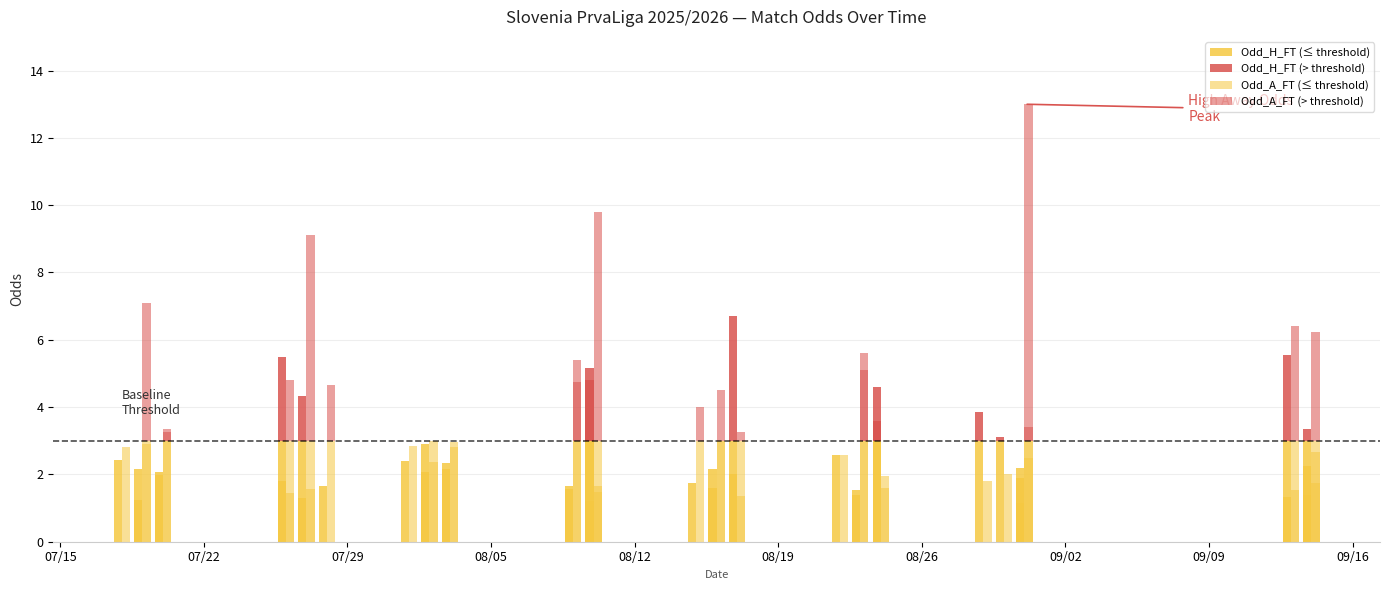

How many bars are there in each group?

4